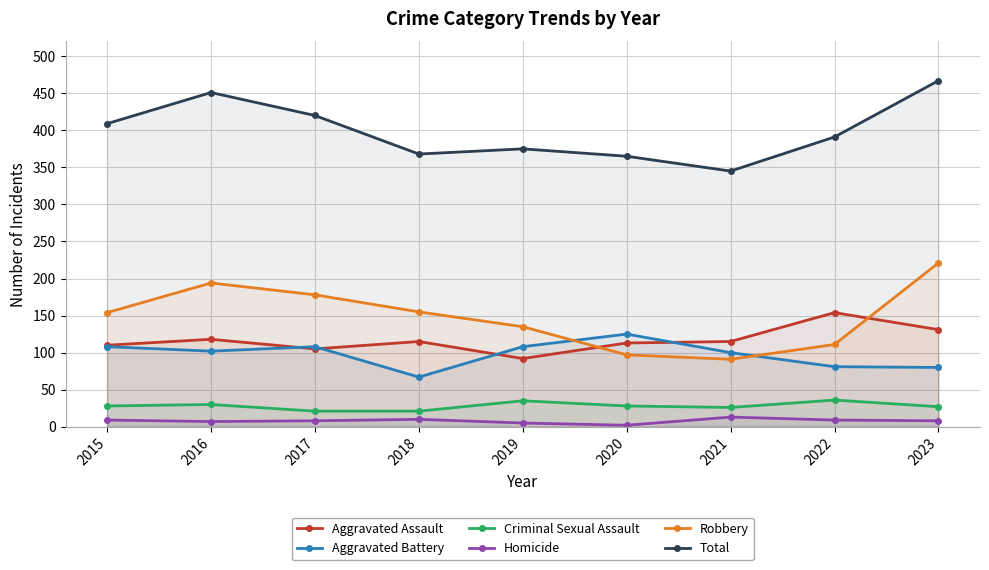

Reading right to left, what are all the values shown in this chart?

Aggravated Assault: 131	154	115	113	92	115	105	118	110
Aggravated Battery: 80	81	100	125	108	67	108	102	108
Criminal Sexual Assault: 27	36	26	28	35	21	21	30	28
Homicide: 8	9	13	2	5	10	8	7	9
Robbery: 221	111	91	97	135	155	178	194	154
Total: 467	391	345	365	375	368	420	451	409